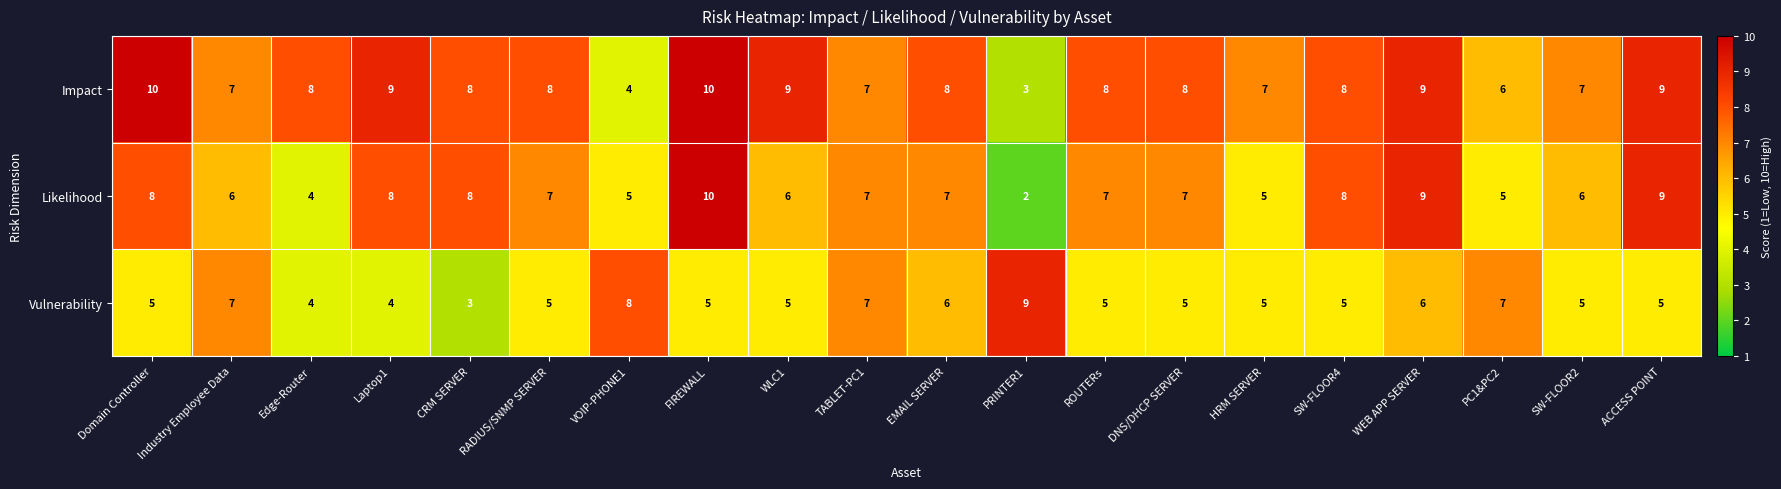

At which category is the sum across all series the highest?

FIREWALL